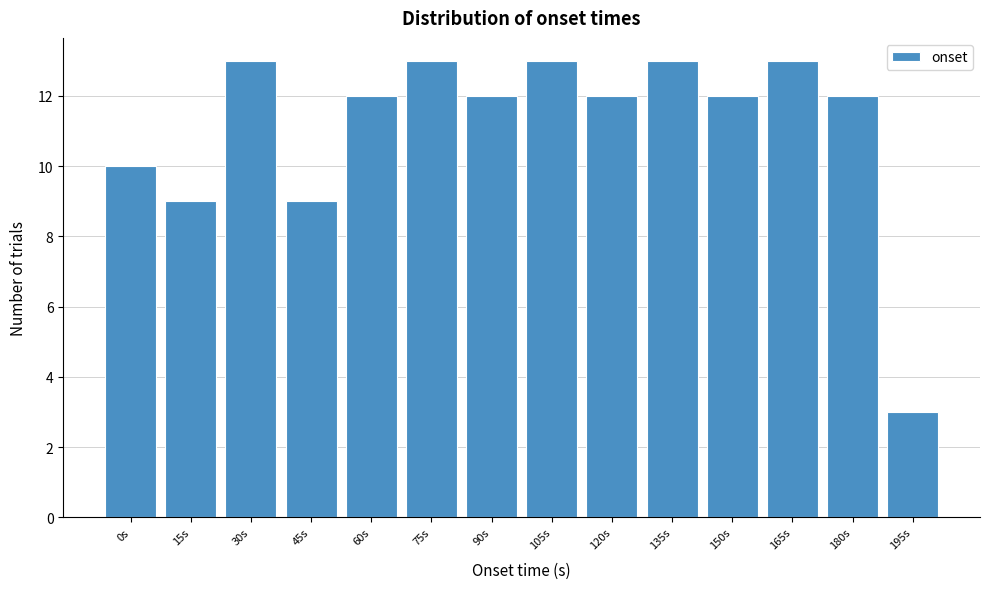

Reading left to right, extract all data points from this chart.

10	9	13	9	12	13	12	13	12	13	12	13	12	3